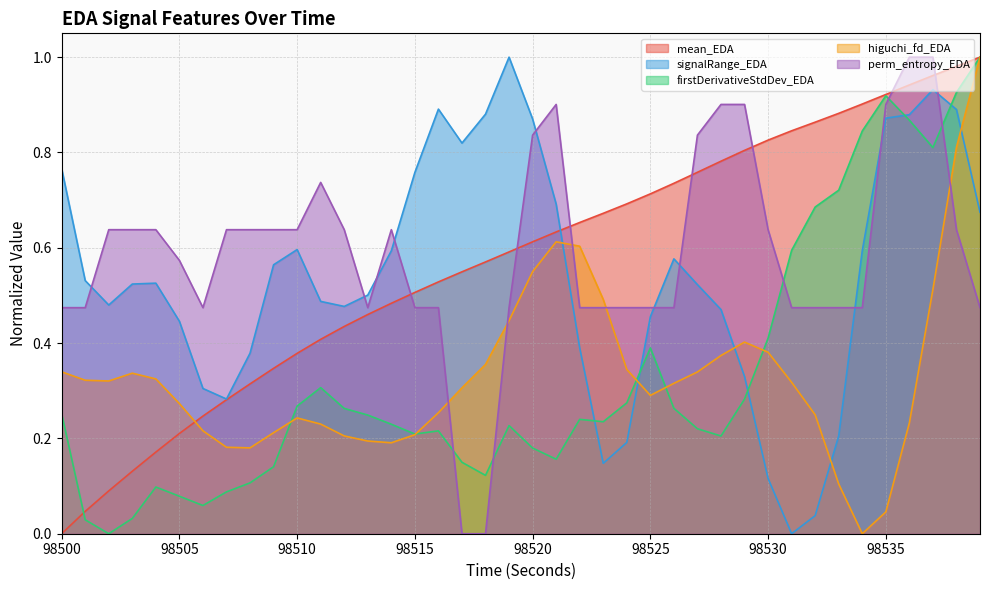

List the series in order of their peak value, highest first.

mean_EDA, signalRange_EDA, firstDerivativeStdDev_EDA, higuchi_fd_EDA, perm_entropy_EDA